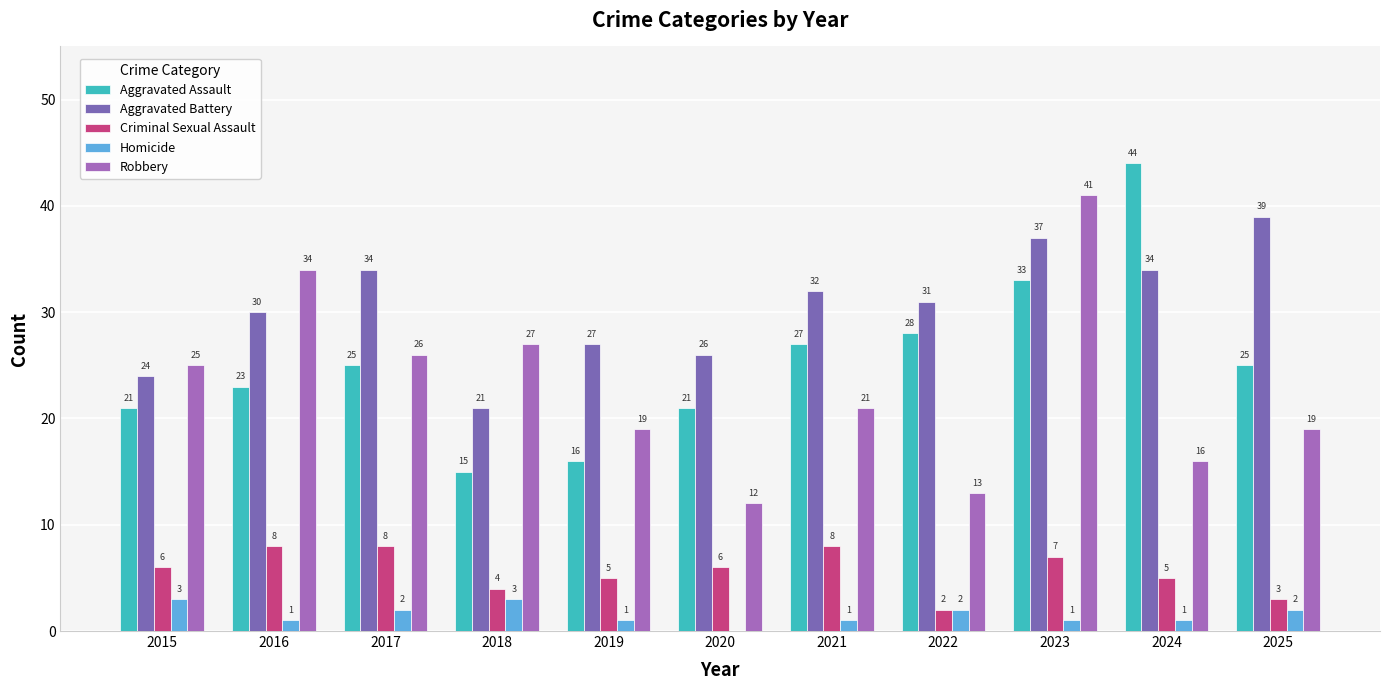

What is the difference between the Criminal Sexual Assault values at 2017 and 2019?

3